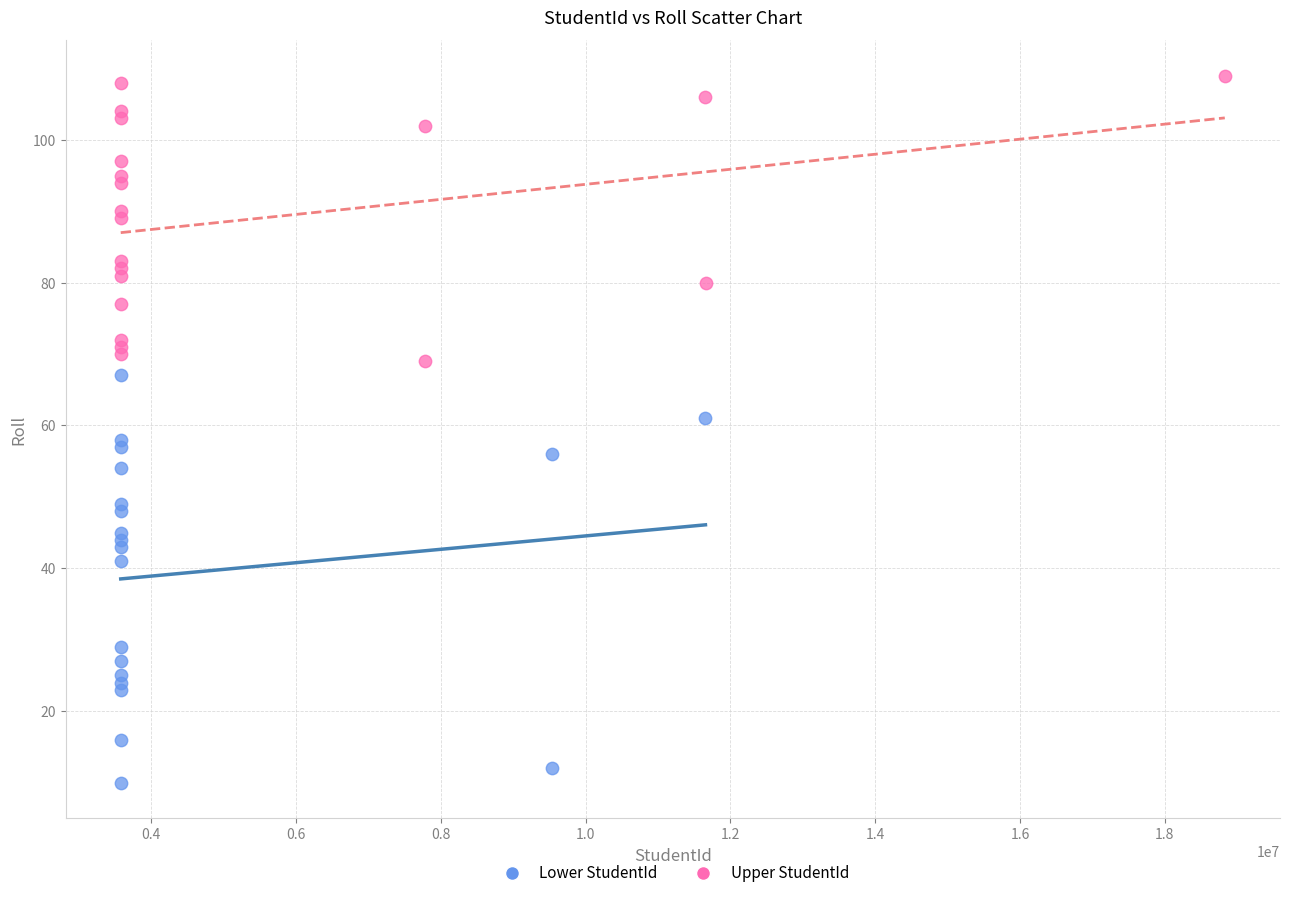

Which series contains the highest Y value?

Upper StudentId